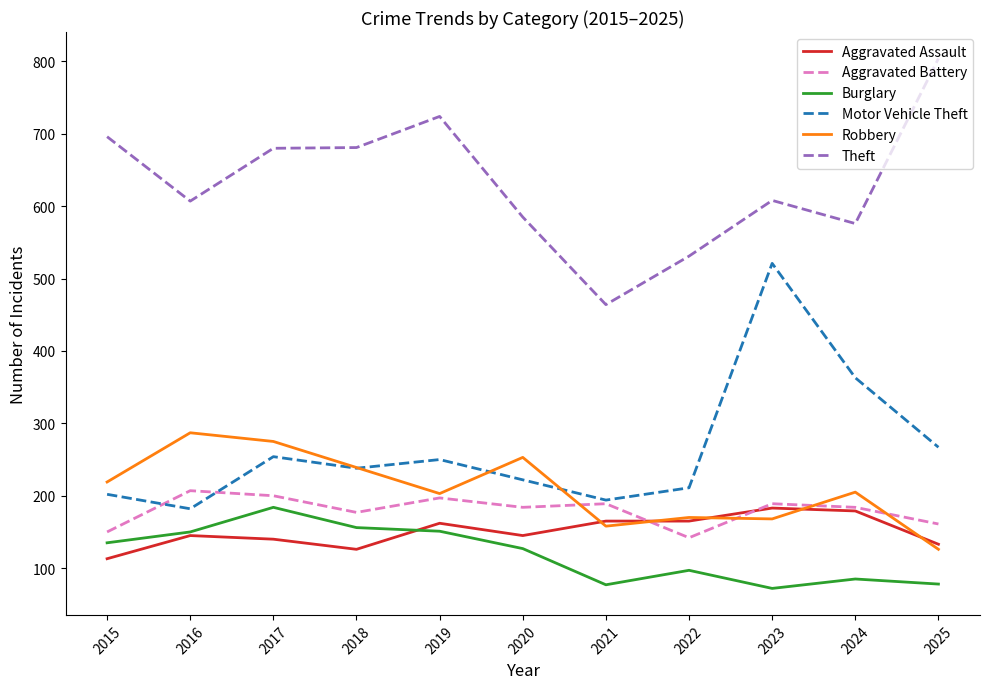

What is the minimum value shown in the chart?

72